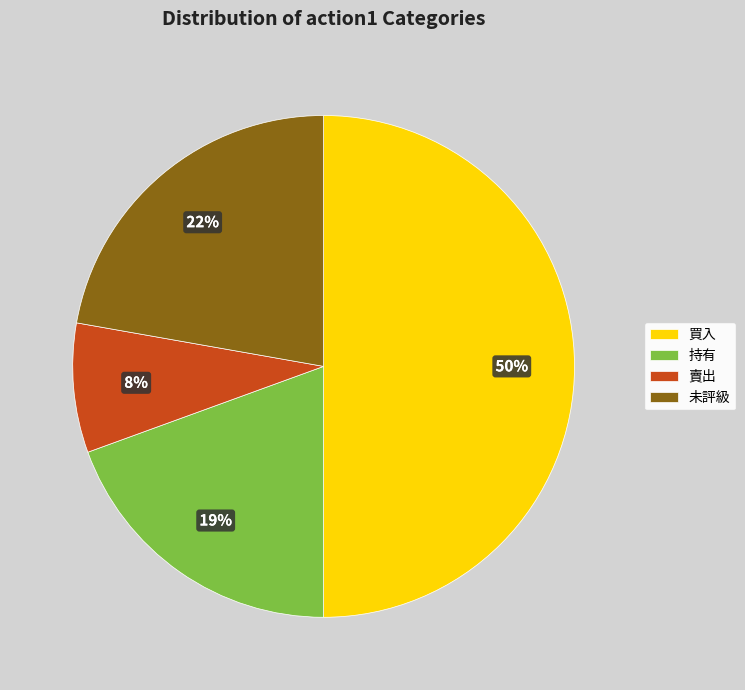

To the nearest percent, what portion does 未評級 represent?

22%